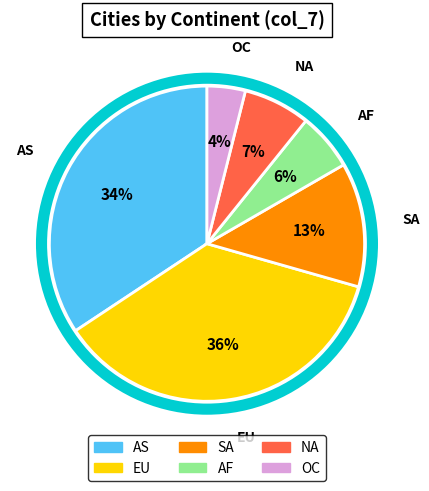

How many slices are in this pie chart?

6